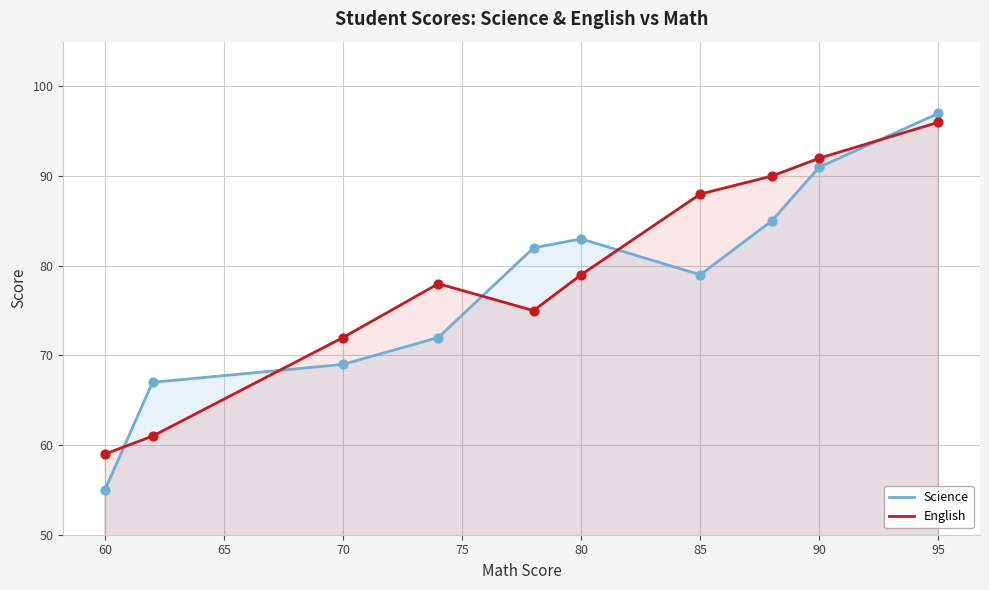

At how many categories does at least one series exceed 77?

7